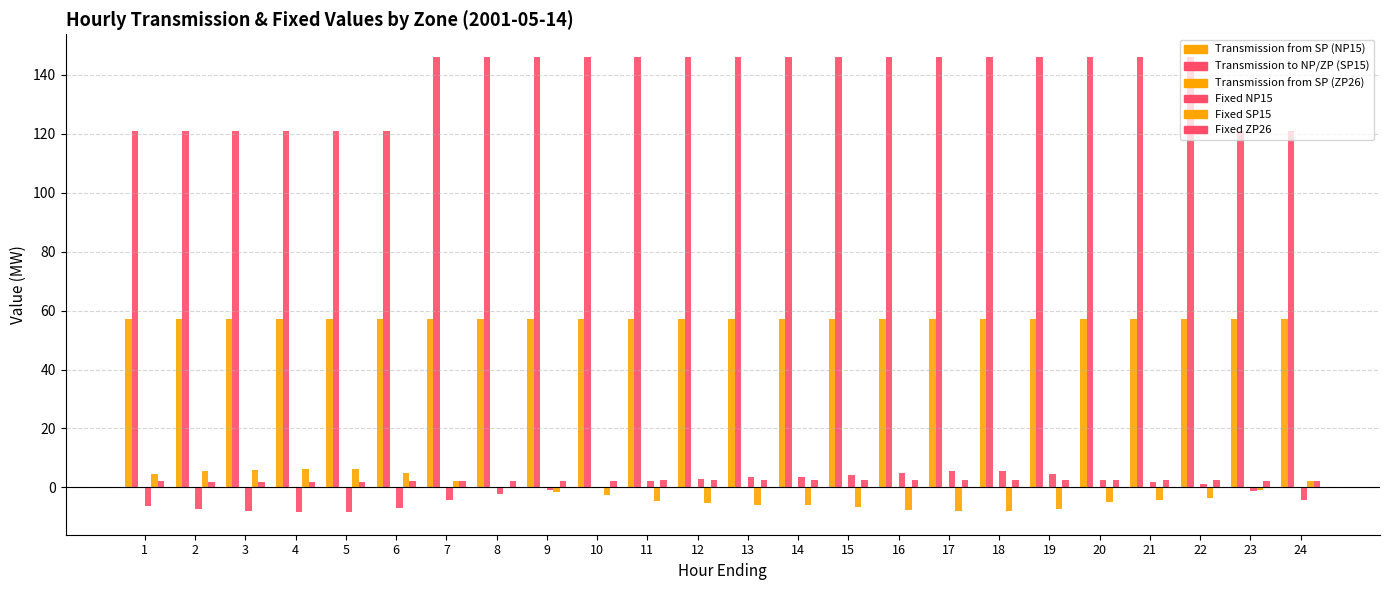

Does the chart contain stacked bars?

No